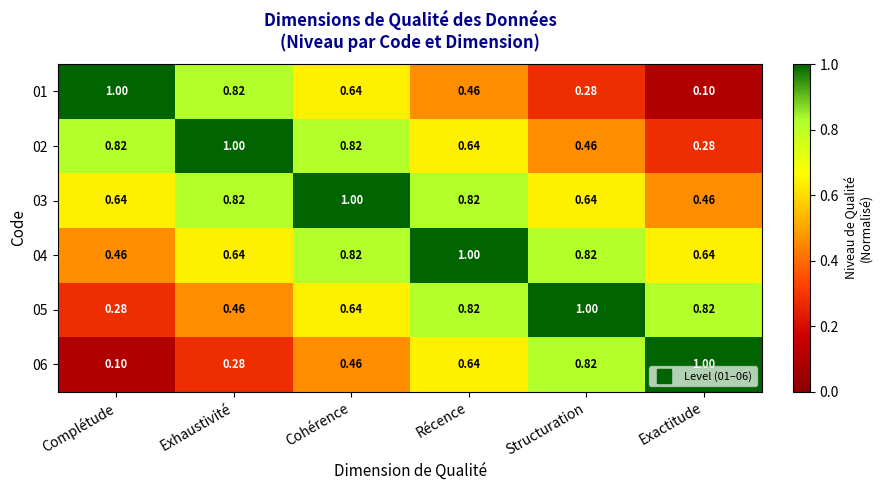

List the labels in order of 06 value, largest first.

Exactitude, Structuration, Récence, Cohérence, Exhaustivité, Complétude